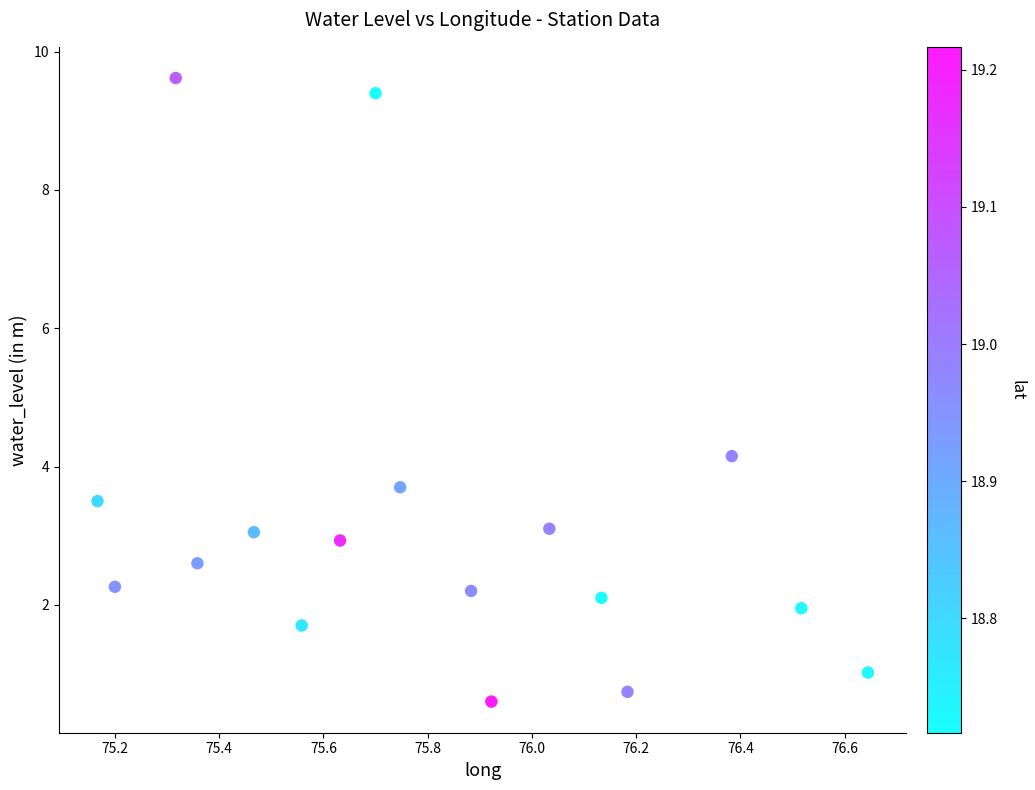

What is the range of Y values (max minus min)?

9.0